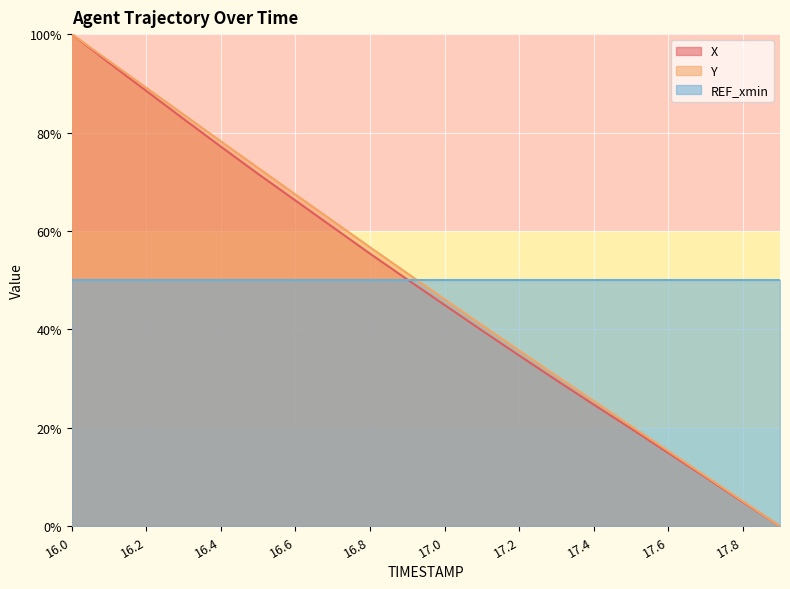

What are all the series names shown in the legend?

X, Y, REF_xmin